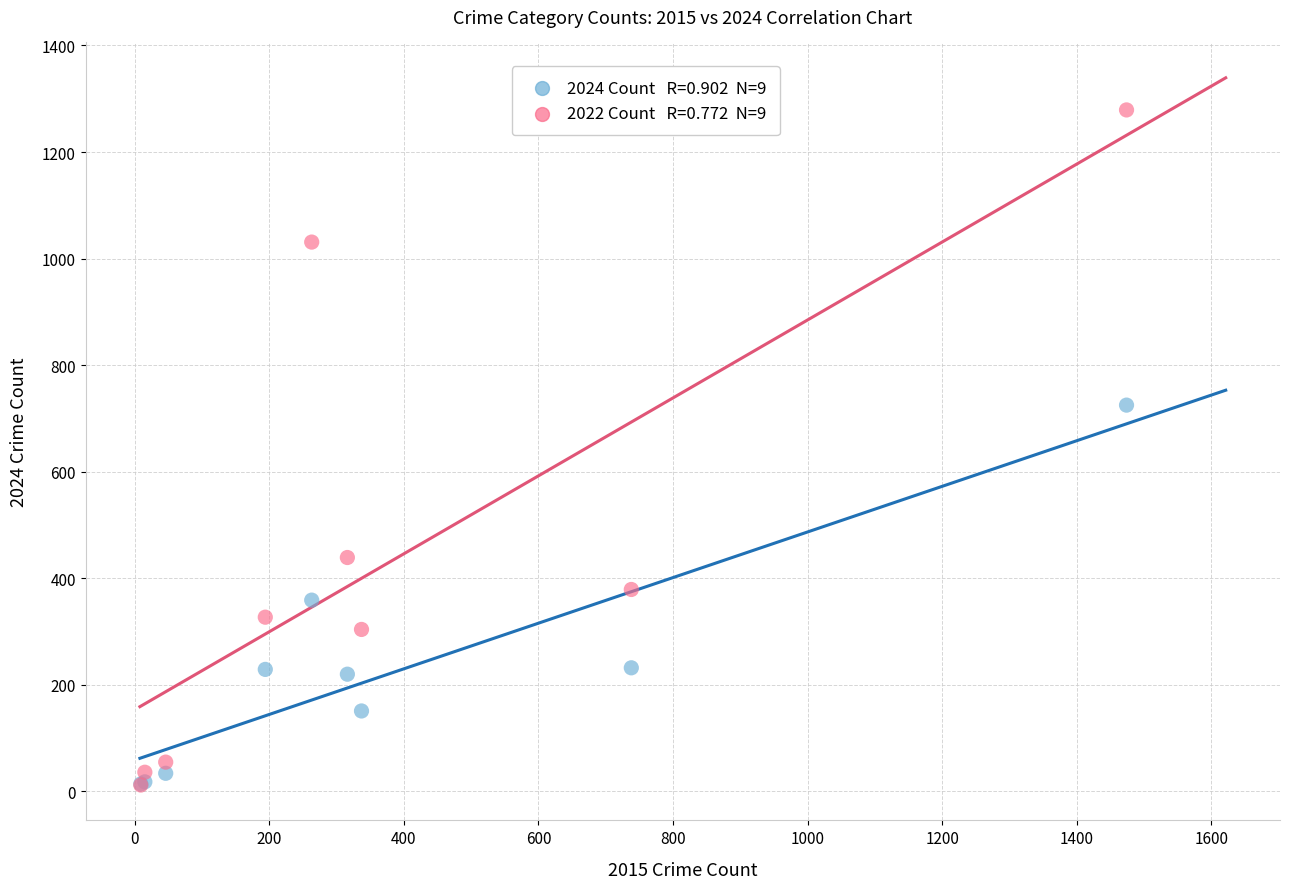

Across all series, what Y value is closest to 645?

725